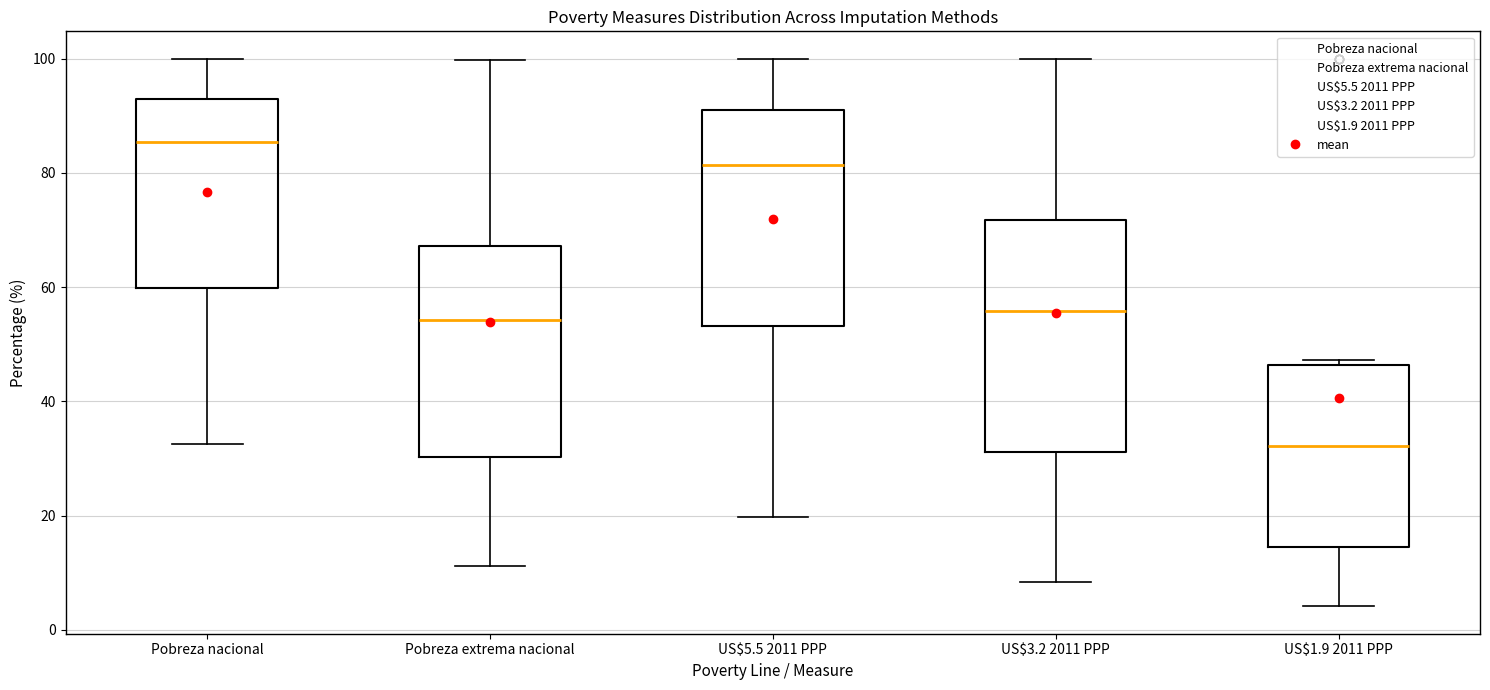

Reading left to right, transcribe this box plot: for each box, give where its median line is, the range the box spans, and where its two whiskers end, as read against the y-axis. The values are not printed on the chart, so give them approximately, as read against the axis.

Pobreza nacional: median 86, box 60 to 92, whiskers 32 to 100
Pobreza extrema nacional: median 54, box 30 to 68, whiskers 12 to 100
US$5.5 2011 PPP: median 82, box 54 to 90, whiskers 20 to 100
US$3.2 2011 PPP: median 56, box 32 to 72, whiskers 8 to 100
US$1.9 2011 PPP: median 32, box 14 to 46, whiskers 4 to 48